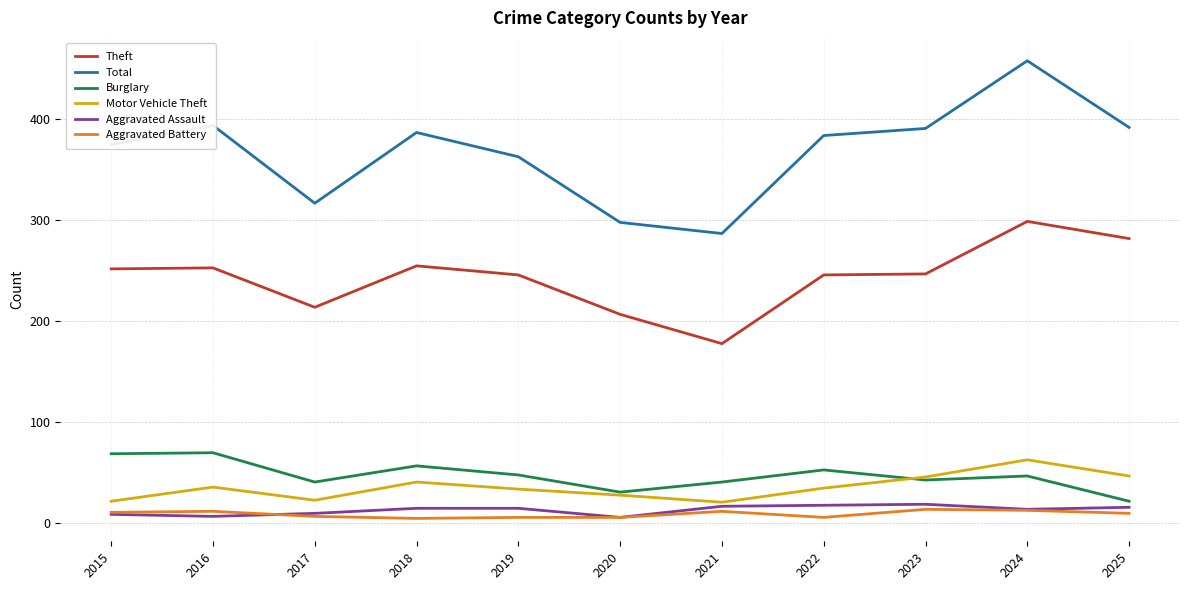

Does the chart display data point markers on the line(s)?

No